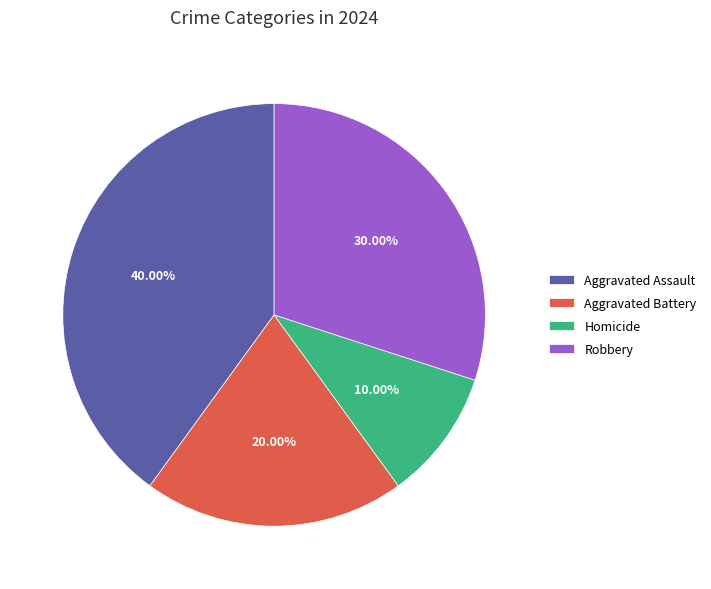

To the nearest percent, what percentage of the pie is Aggravated Assault?

40%